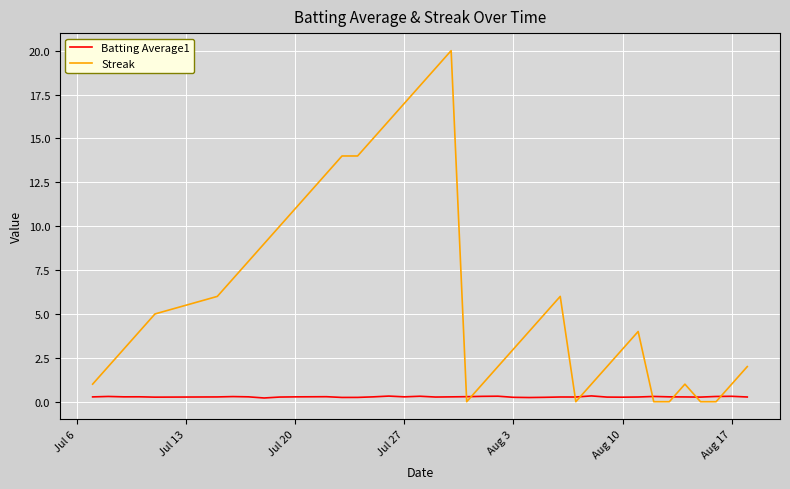

Which series has the largest range (max minus min)?

Streak